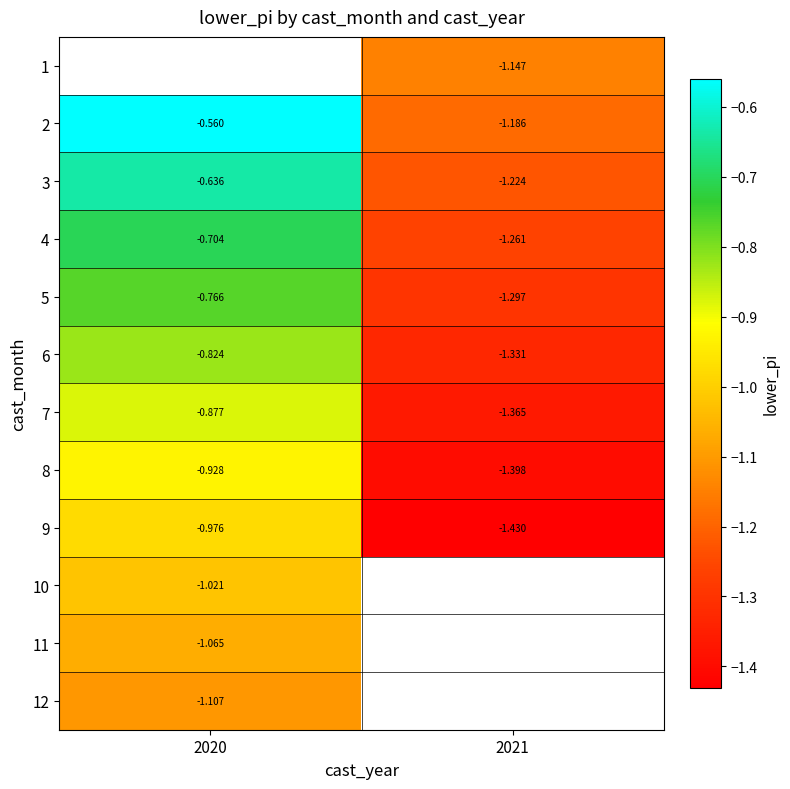

Is the value of 2 at 2021 greater than the value of 6 at 2020?

No